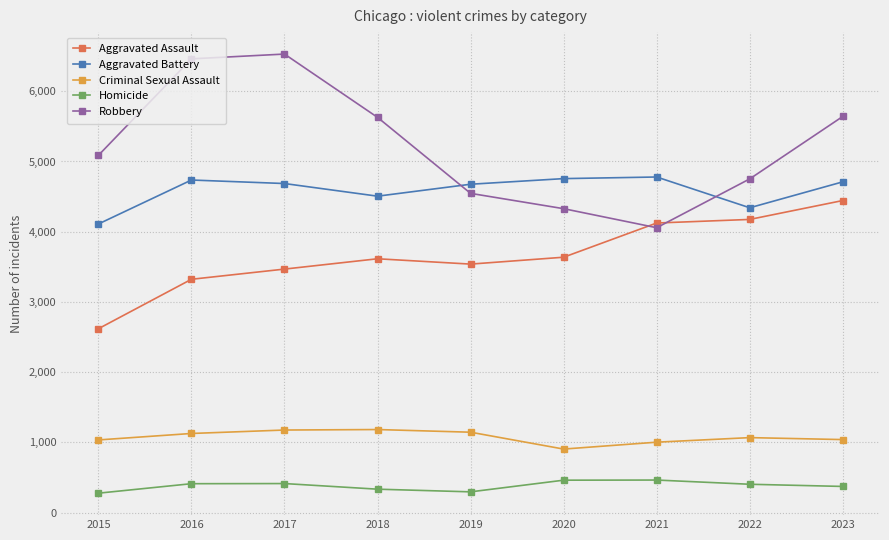

How many lines are shown in the chart?

5